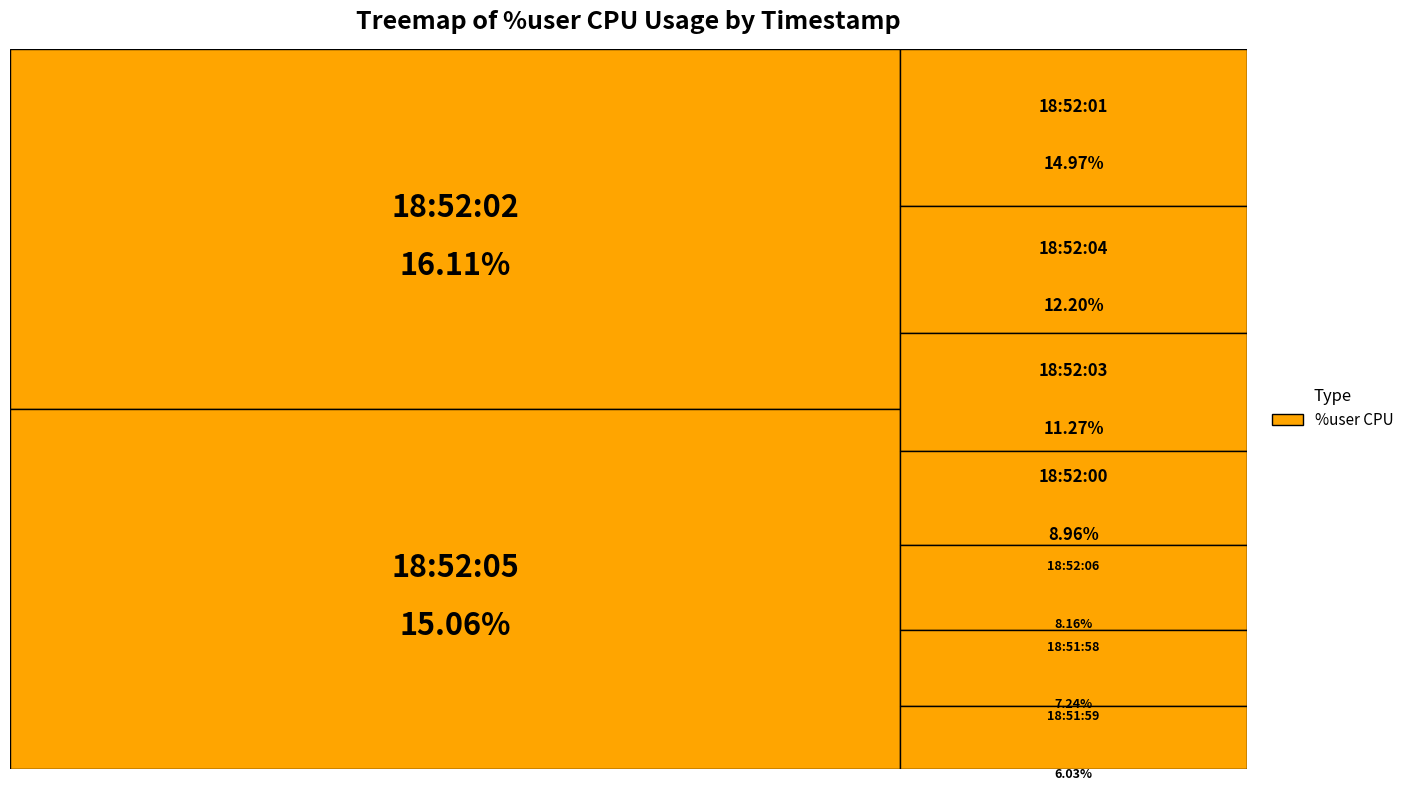

Does 18:52:03 represent more than half of the total?

No